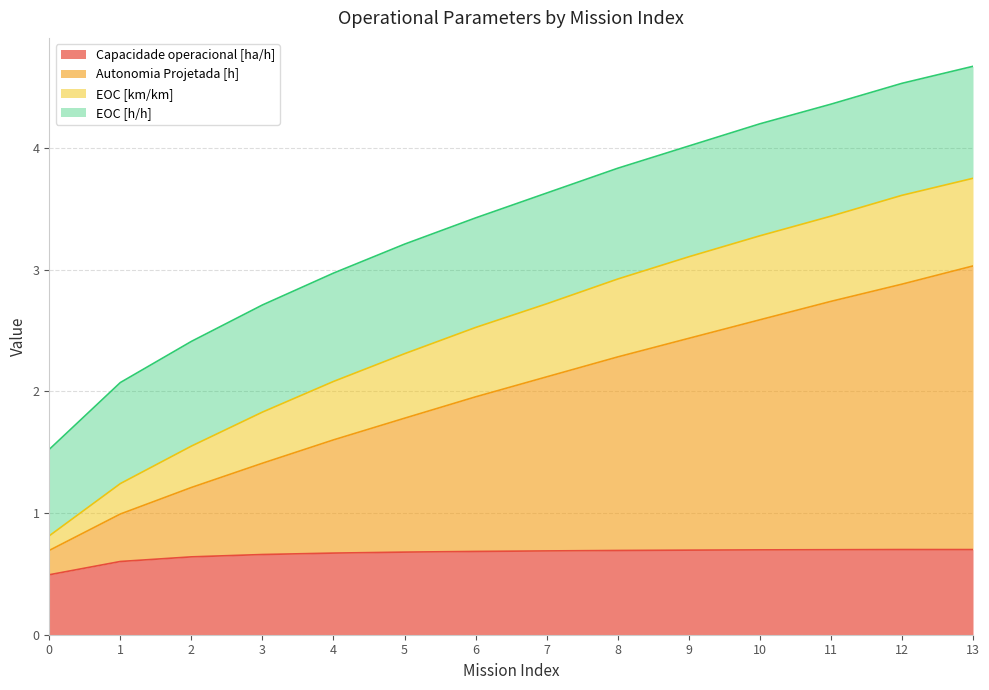

What is the difference between the second highest and minimum values in the Capacidade operacional [ha/h] series?

0.2